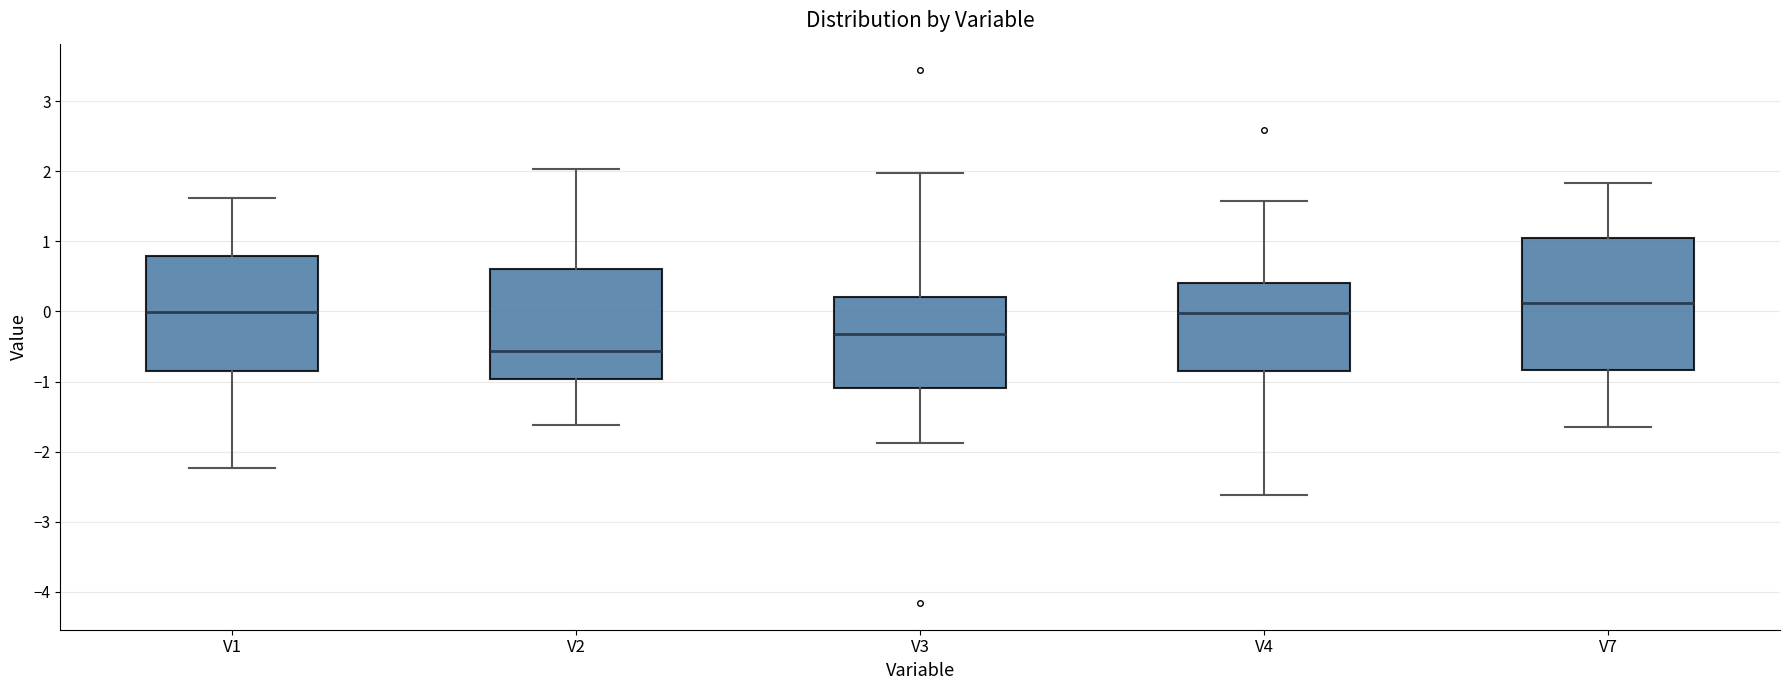

Which box has the highest median line?

V7